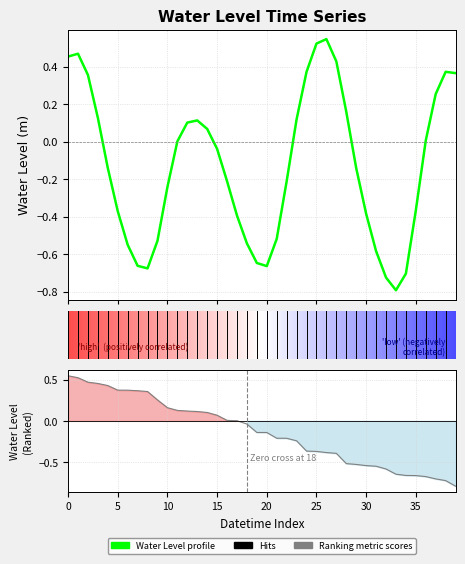

Is this an area chart (filled region under the line)?

No